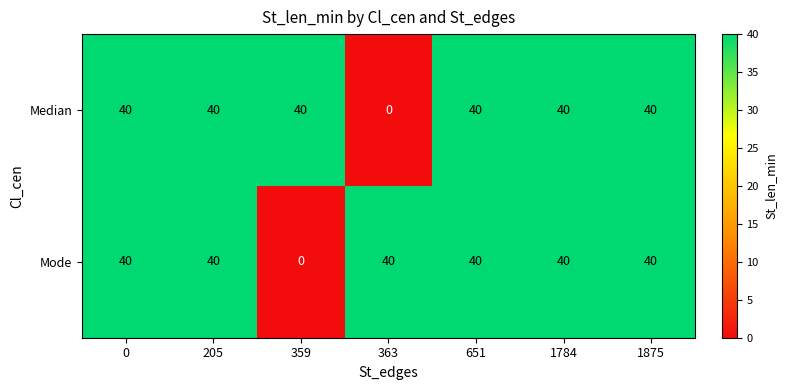

The Median series shows 71 at 0. True or false?

False